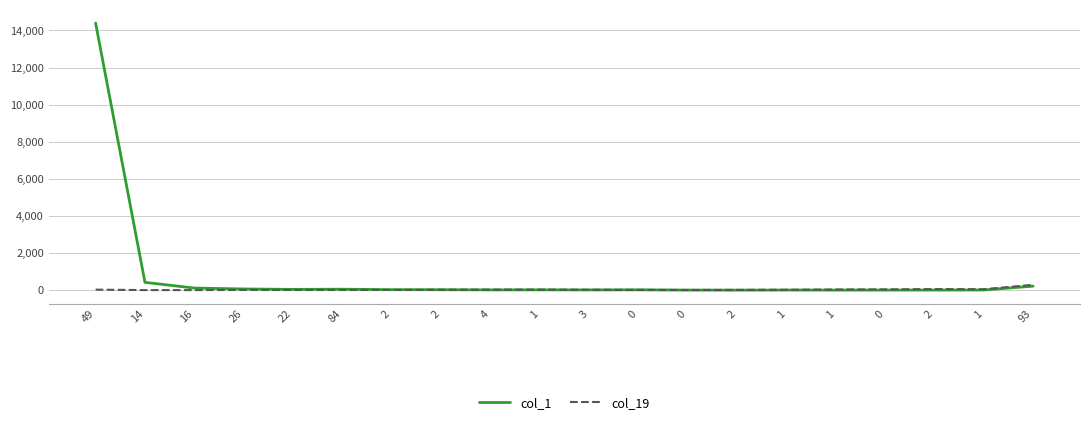

Is this an area chart (filled region under the line)?

No